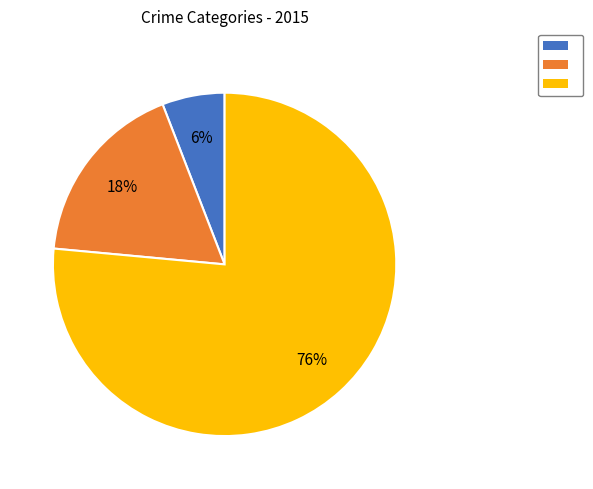

To the nearest percent, what is the average slice percentage?

33%